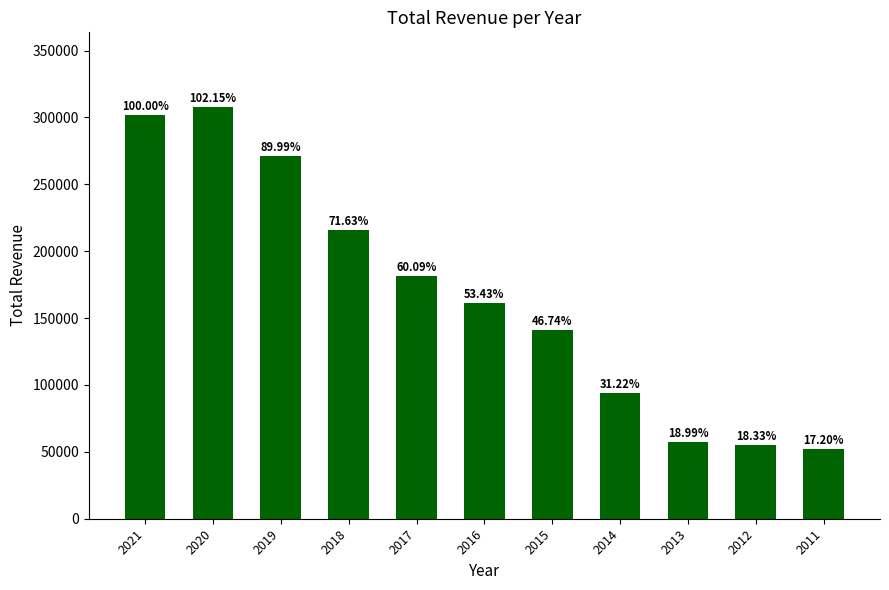

What is the difference between the values at 2018 and 2012?

160800